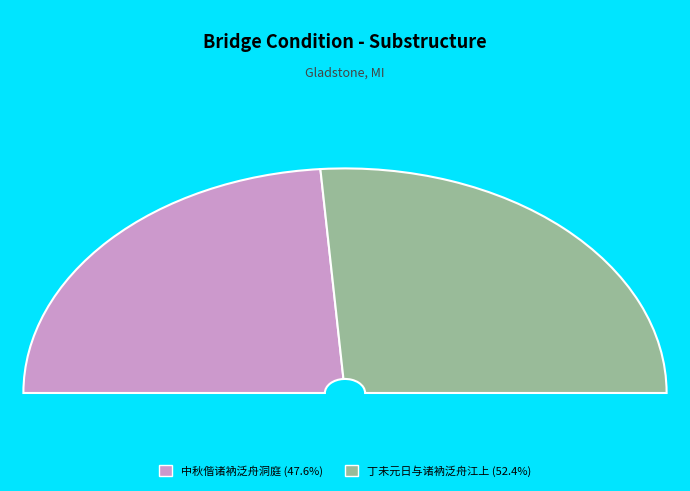

Does any single category account for the majority?

Yes